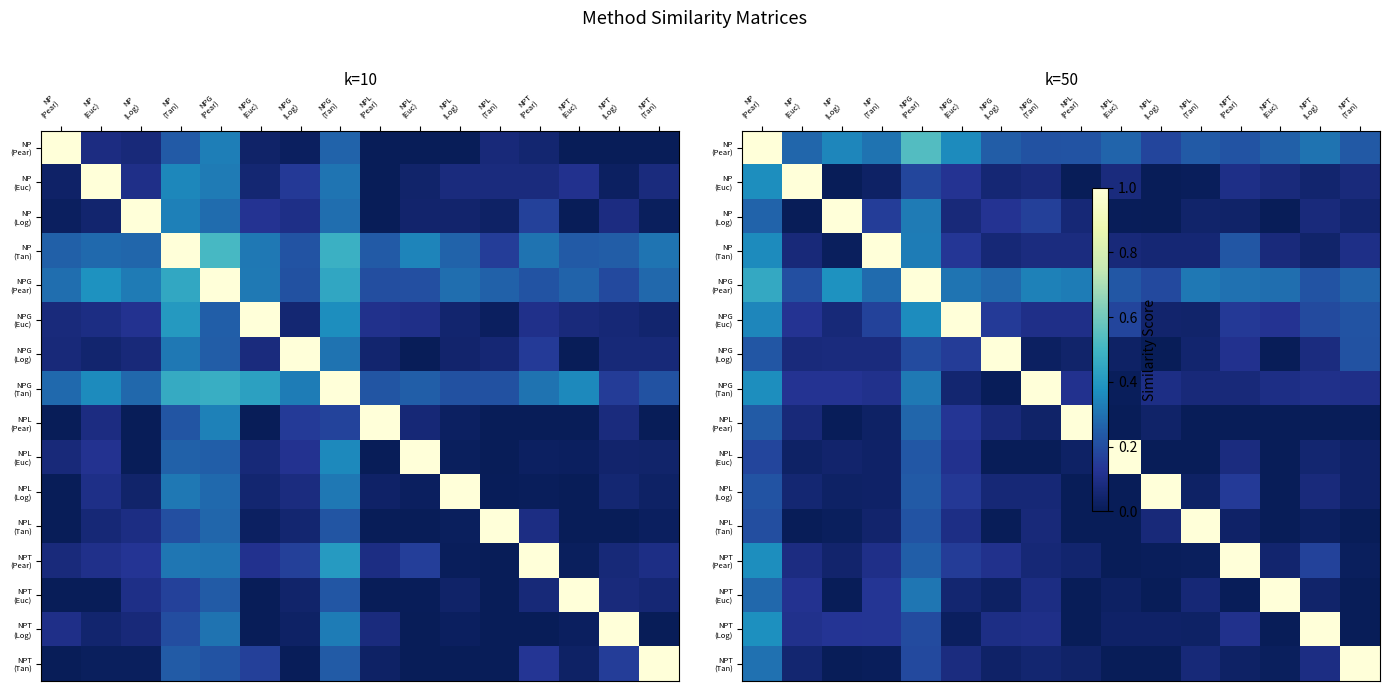

Which has a higher value, NPT
(Euc) or NP
(Euc)?

NP
(Euc)